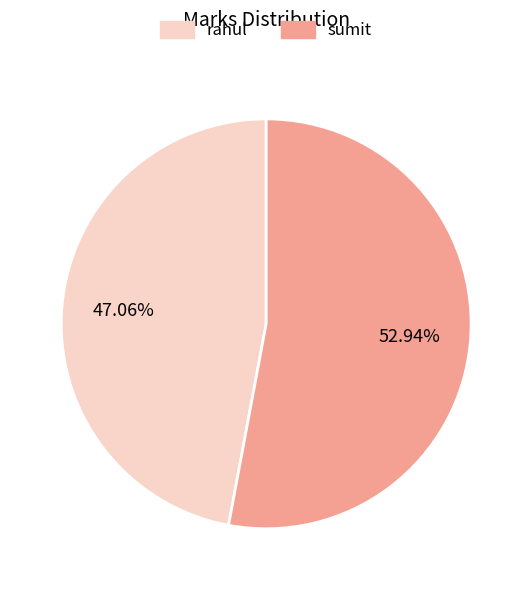

Is there a majority slice in this chart?

Yes